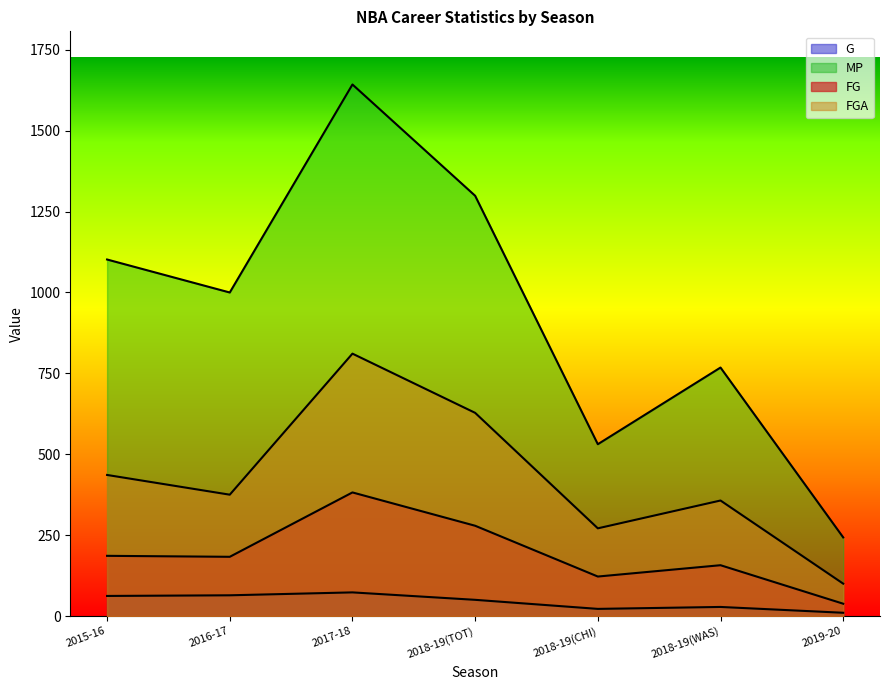

What is the difference between the maximum and minimum values in the FG series?

344